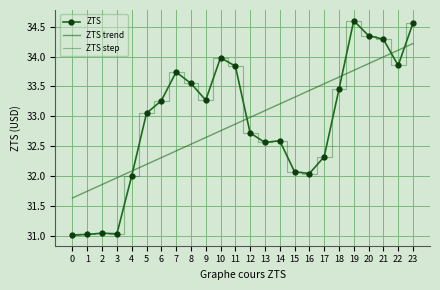

How many lines are shown in the chart?

3